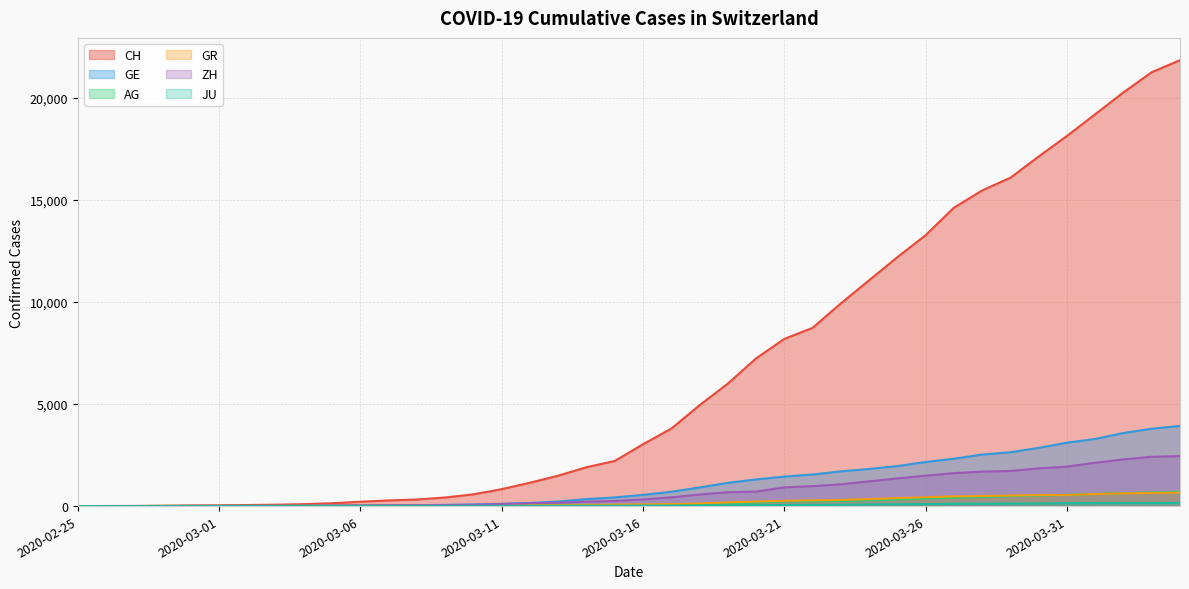

How many values in the AG series exceed 56?

19